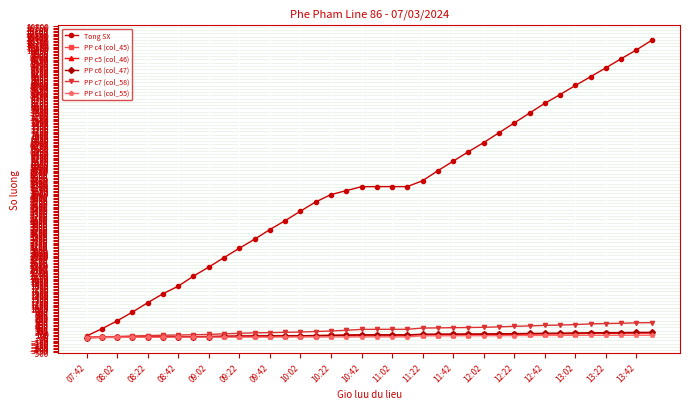

Which series has the largest range (max minus min)?

Tong SX